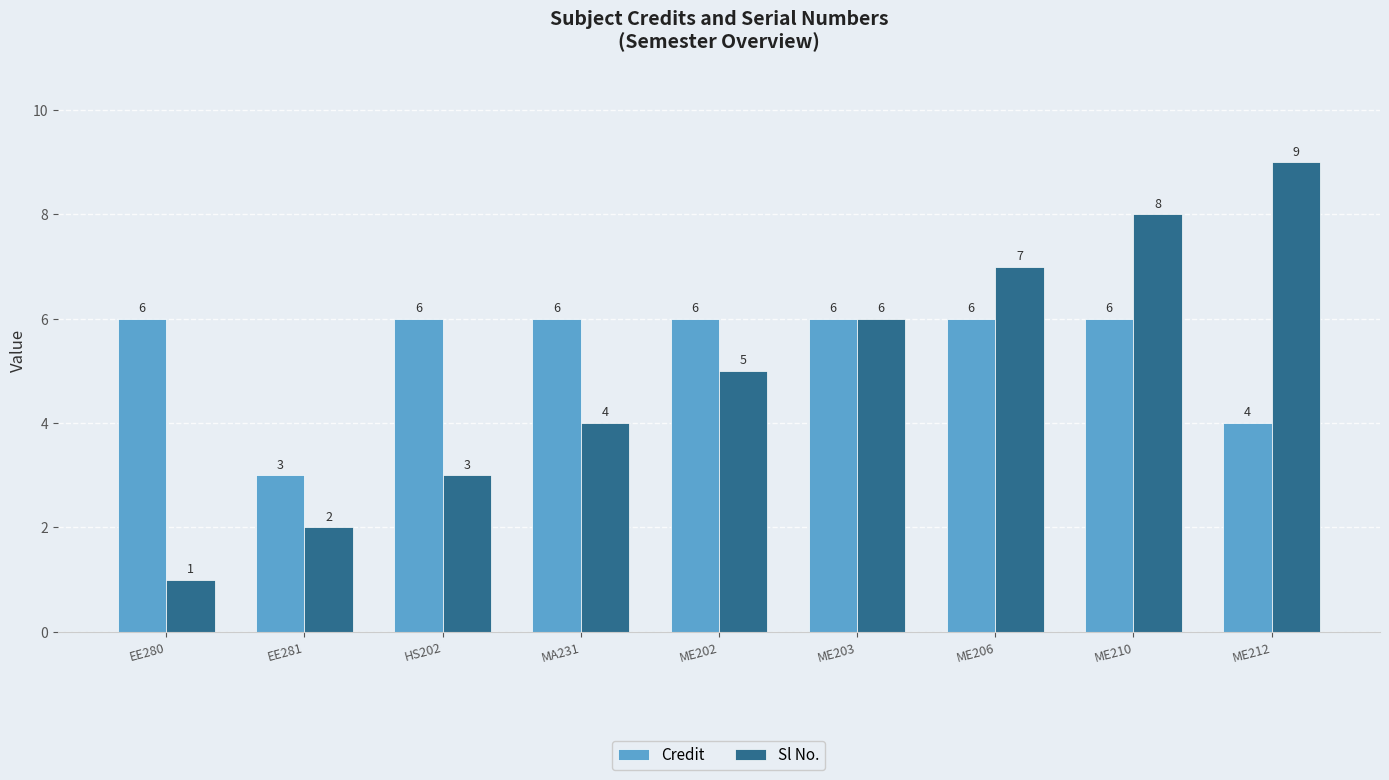

What is the sum of the Sl No. values at ME206 and ME210?

15